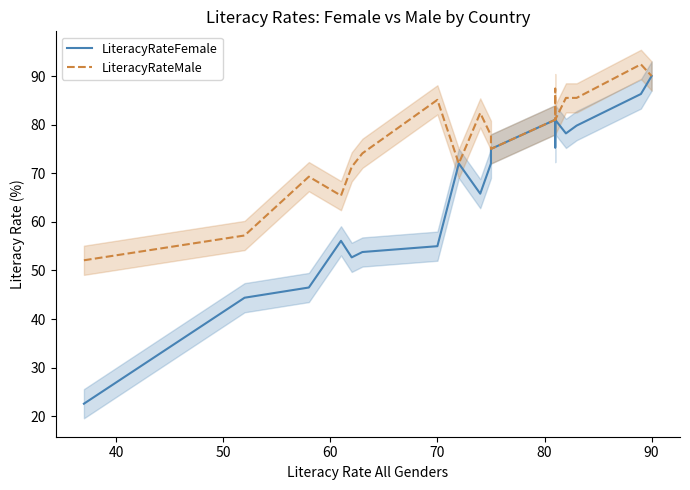

True or false: LiteracyRateFemale and LiteracyRateMale intersect in this chart.

False